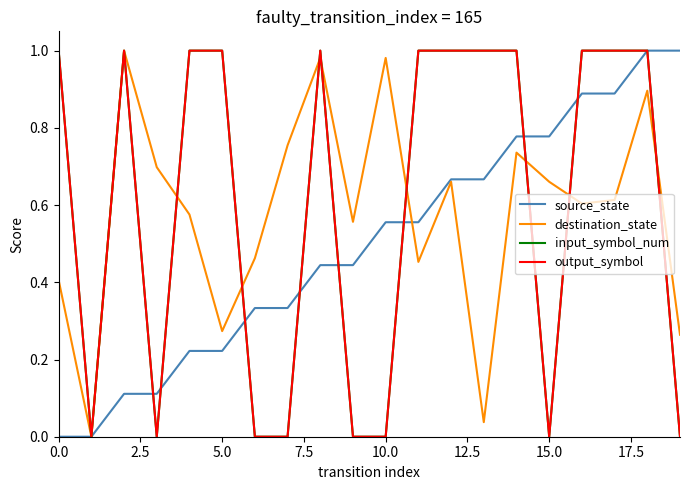

Reading left to right, extract all data points from this chart.

source_state: 0.0	0.0	0.1	0.1	0.2	0.2	0.3	0.3	0.4	0.4	0.6	0.6	0.7	0.7	0.8	0.8	0.9	0.9	1.0	1.0
destination_state: 0.4	0.0	1.0	0.7	0.6	0.3	0.5	0.8	1.0	0.6	1.0	0.5	0.7	0.0	0.7	0.7	0.6	0.6	0.9	0.3
input_symbol_num: 1.0	0.0	1.0	0.0	1.0	1.0	0.0	0.0	1.0	0.0	0.0	1.0	1.0	1.0	1.0	0.0	1.0	1.0	1.0	0.0
output_symbol: 1.0	0.0	1.0	0.0	1.0	1.0	0.0	0.0	1.0	0.0	0.0	1.0	1.0	1.0	1.0	0.0	1.0	1.0	1.0	0.0